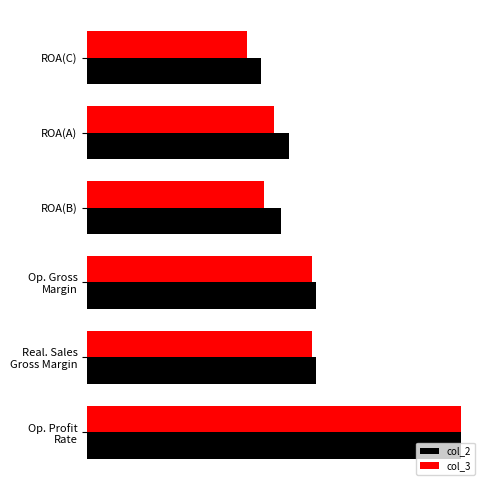

What are all the series names shown in the legend?

col_2, col_3